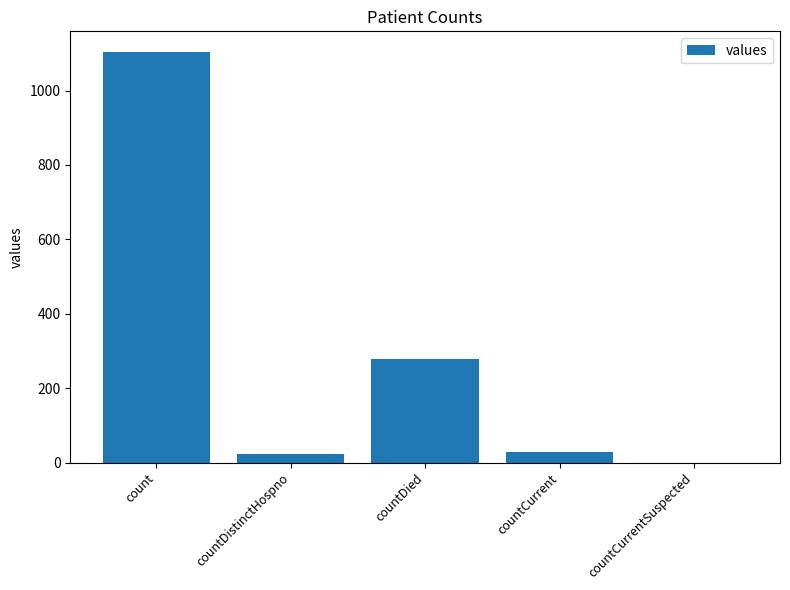

Reading right to left, what are all the values shown in this chart?

0	29	279	23	1104